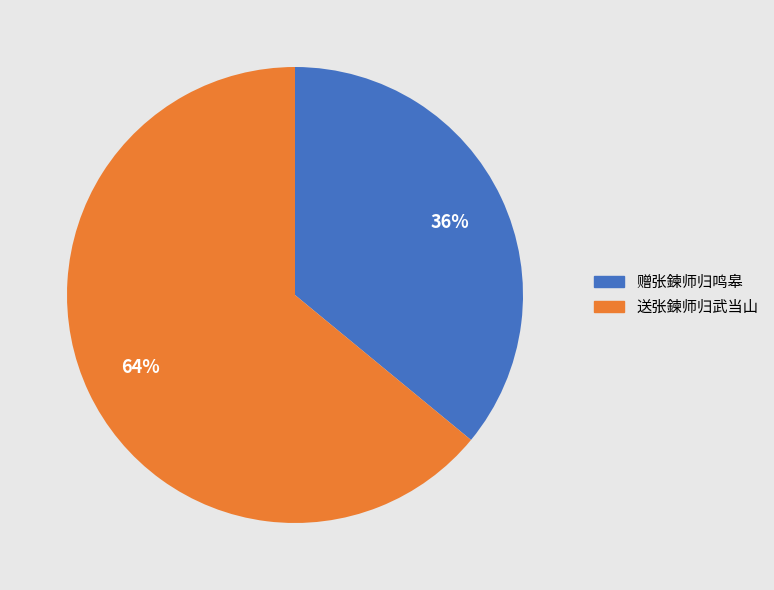

Rank the categories by value from highest to lowest.

送张鍊师归武当山, 赠张鍊师归鸣皋